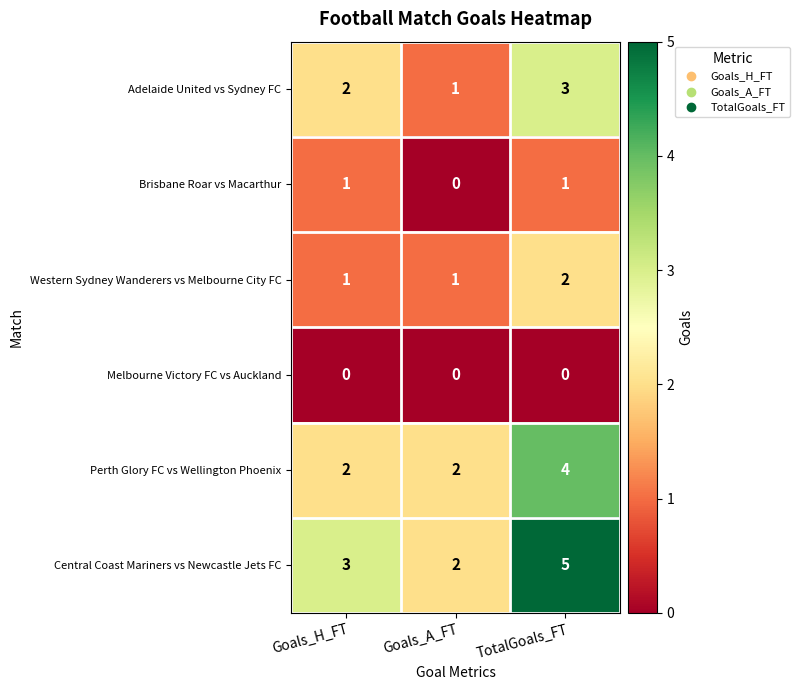

At which label does Brisbane Roar vs Macarthur reach its minimum?

Goals_A_FT